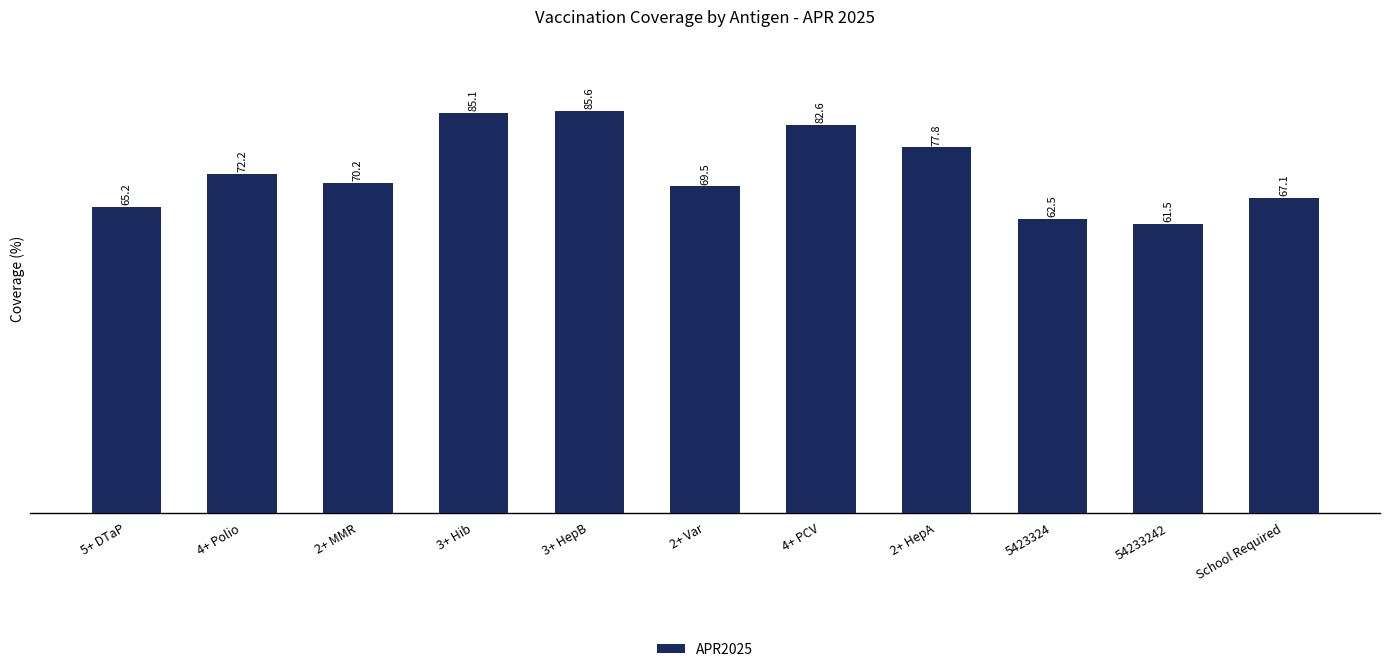

What is the label of the 3rd bar from the left?

2+ MMR